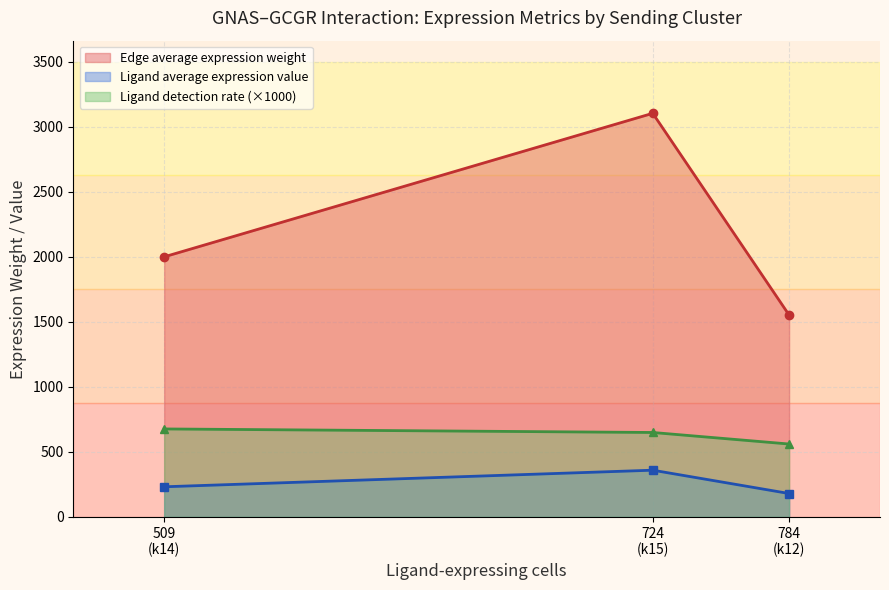

True or false: Edge average expression weight and Ligand detection rate intersect in this chart.

False